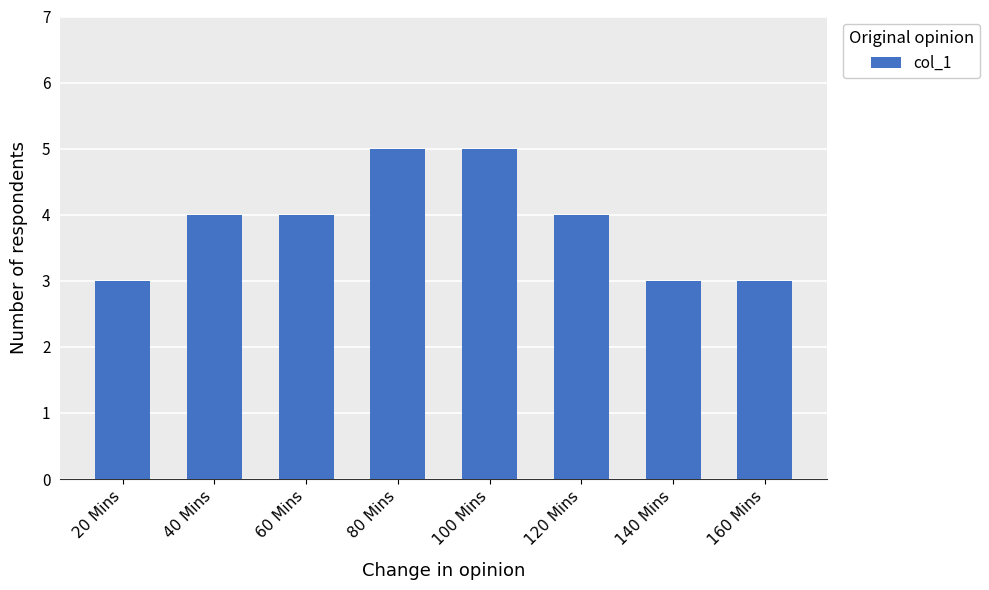

What is the sum of the values at 40 Mins and 20 Mins?

7